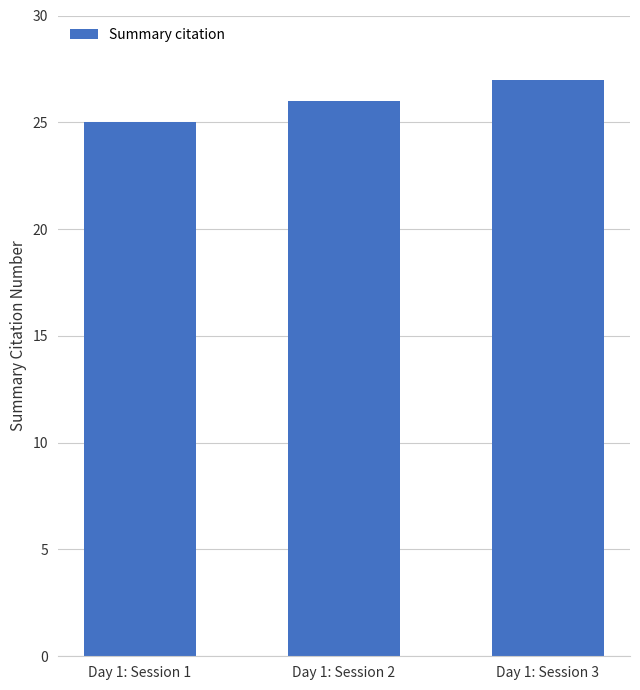

Reading left to right, extract all data points from this chart.

Day 1: Session 1=25	Day 1: Session 2=26	Day 1: Session 3=27